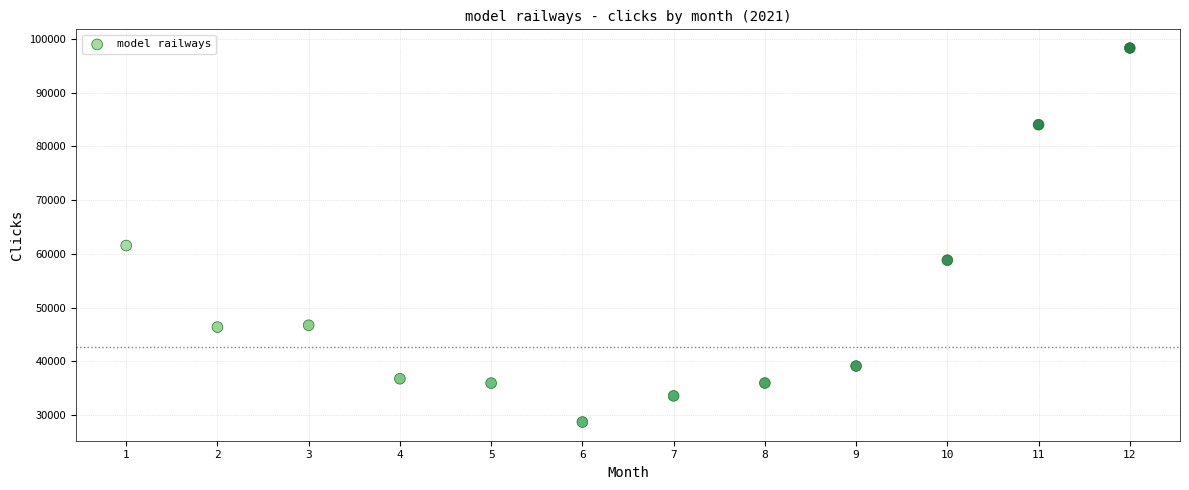

What is the average Y value?

50514